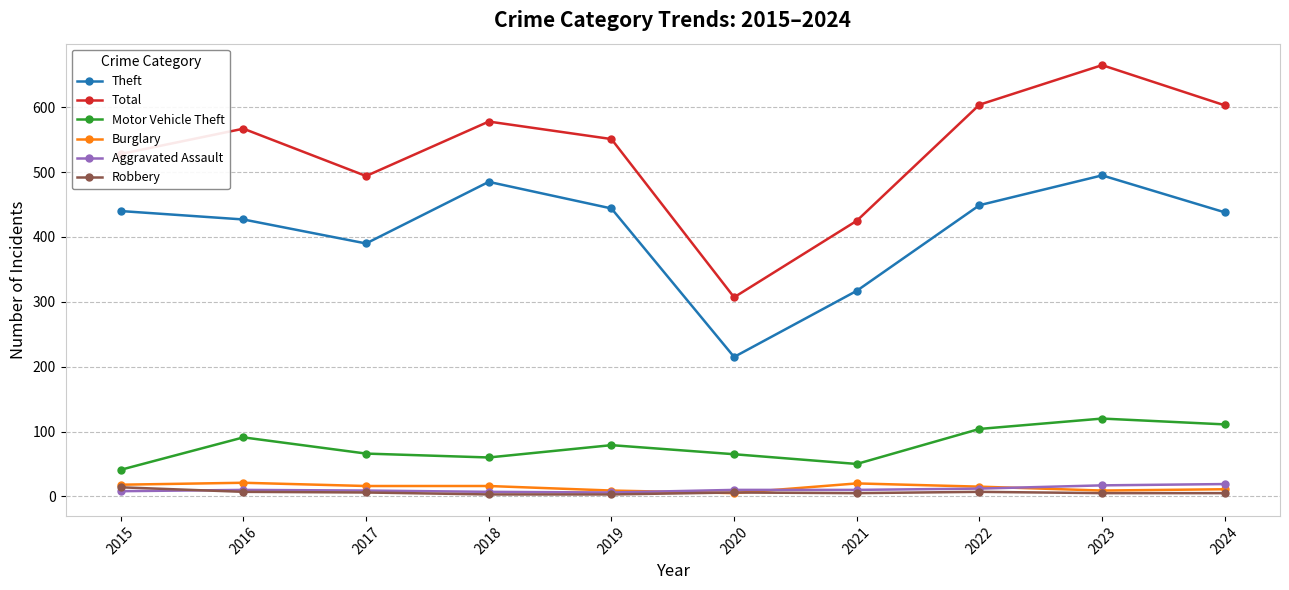

At which category does the chart reach its peak across all series?

2023